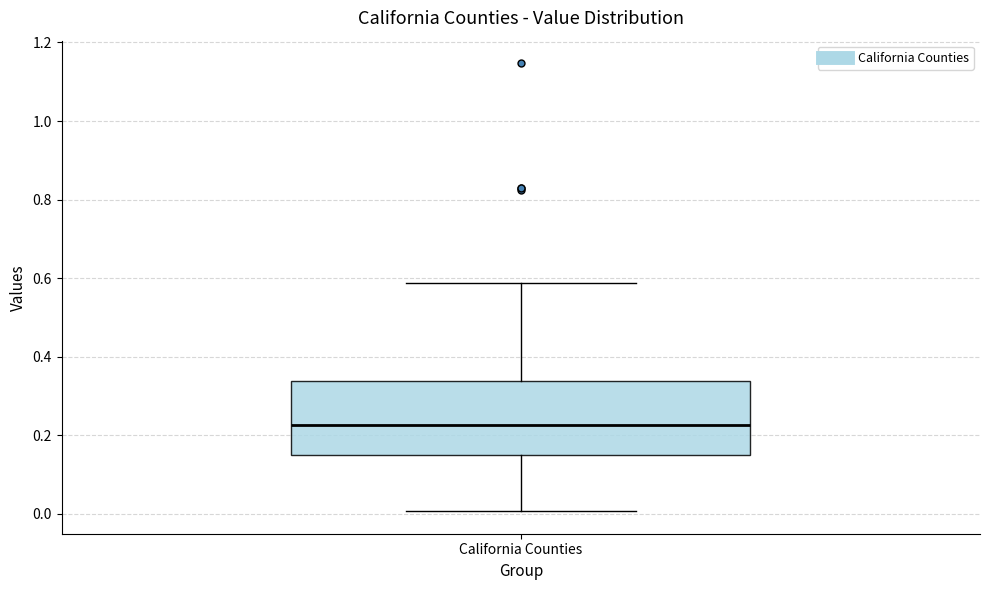

Where does the upper whisker of the box for California Counties end on the y-axis? The values are not printed on the chart, so give them approximately, as read against the axis.

0.58